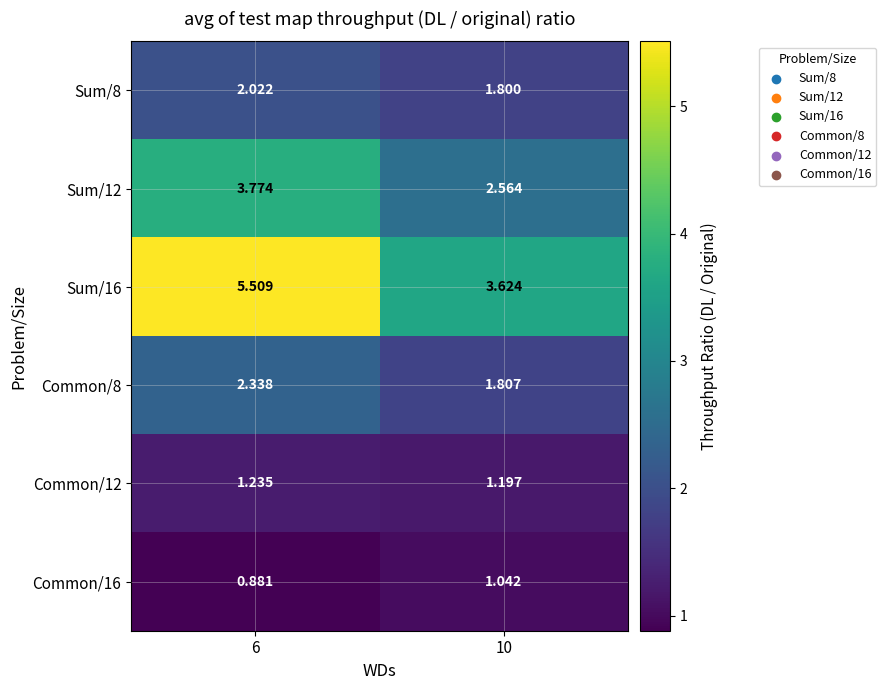

At how many categories does at least one series exceed 4?

1